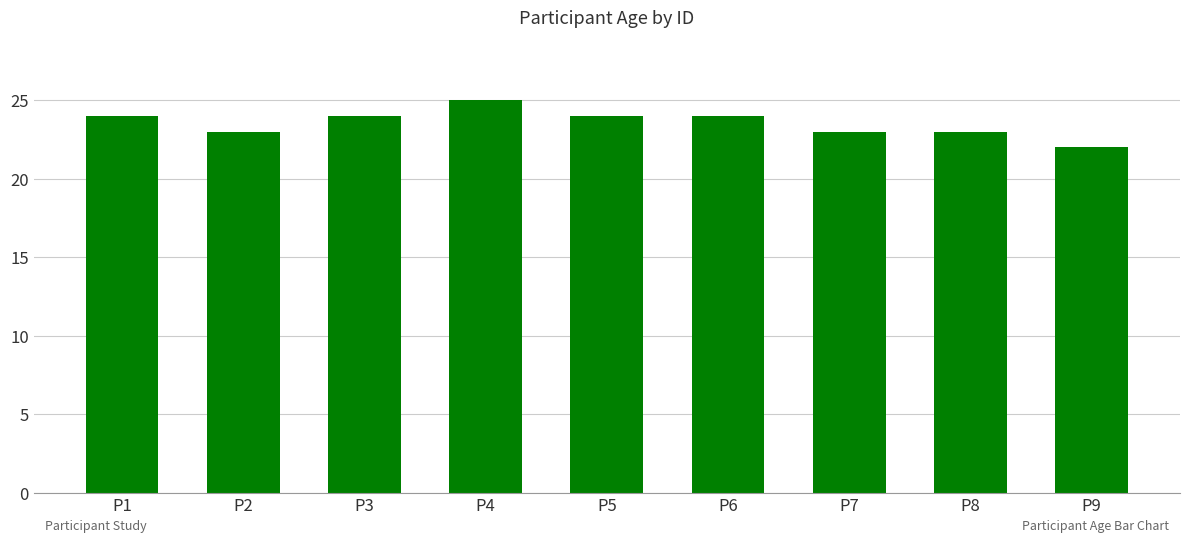

How many categories are shown in the chart?

9